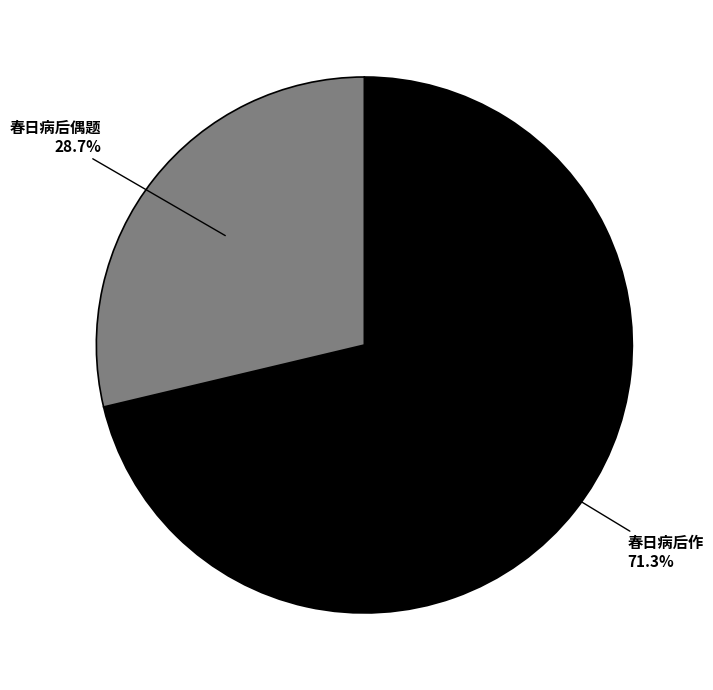

Does any single category account for the majority?

Yes